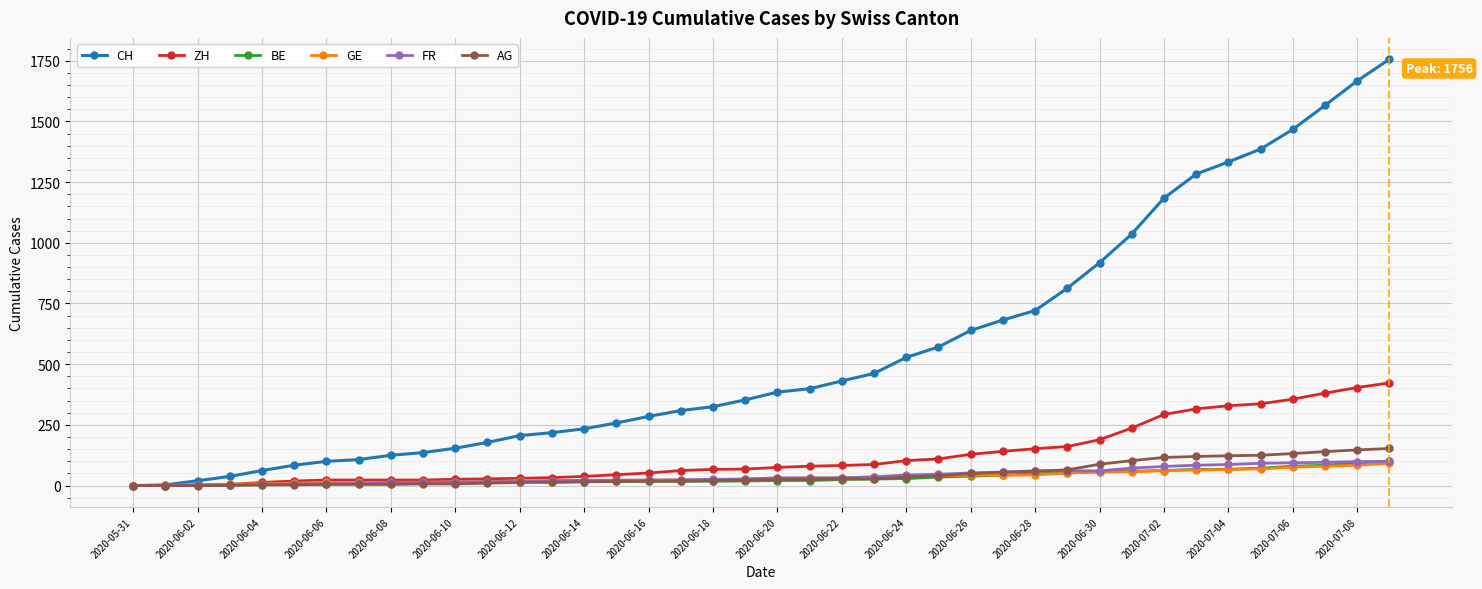

How many categories are shown in the chart?

40